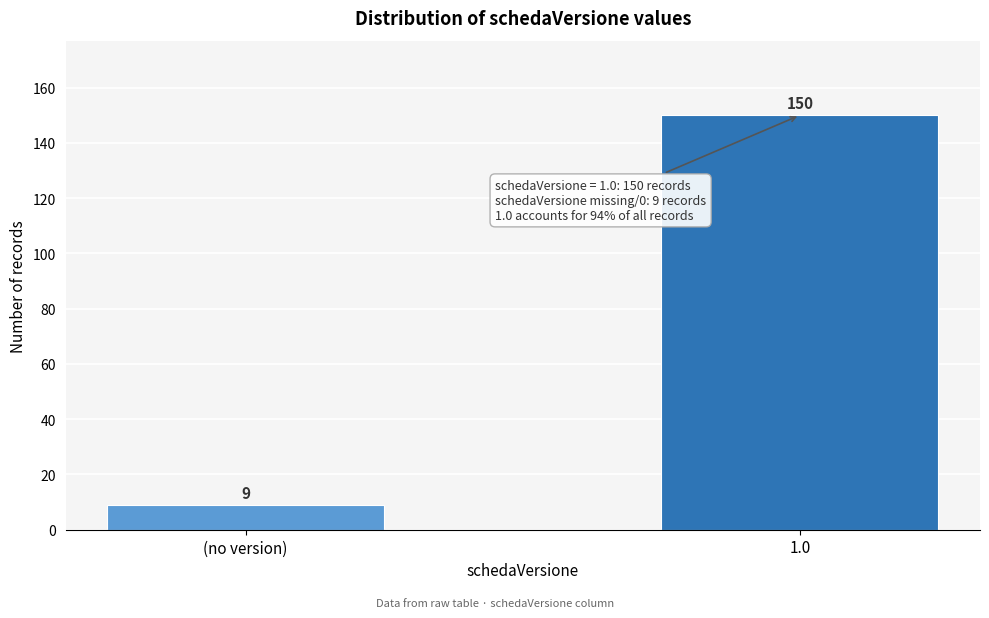

Reading left to right, list all the values displayed in this chart.

(no version)=9	1.0=150